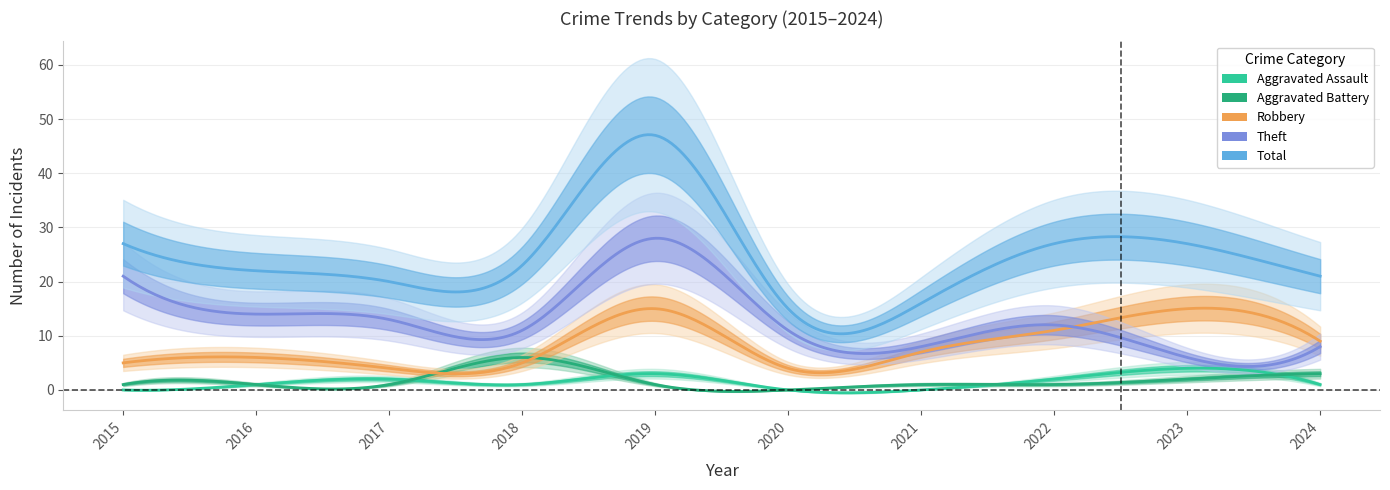

True or false: Robbery and Total intersect in this chart.

False